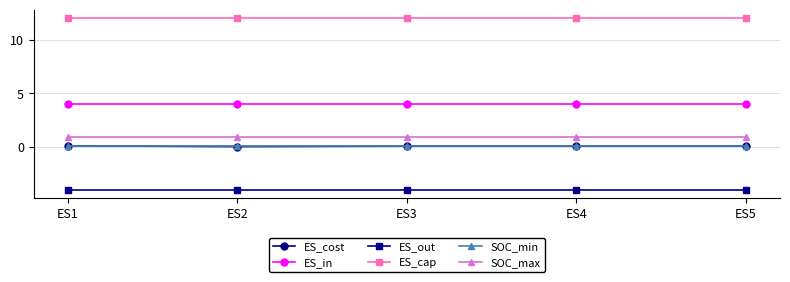

What is the value of the ES_in point at the 4th from the left?

4.0